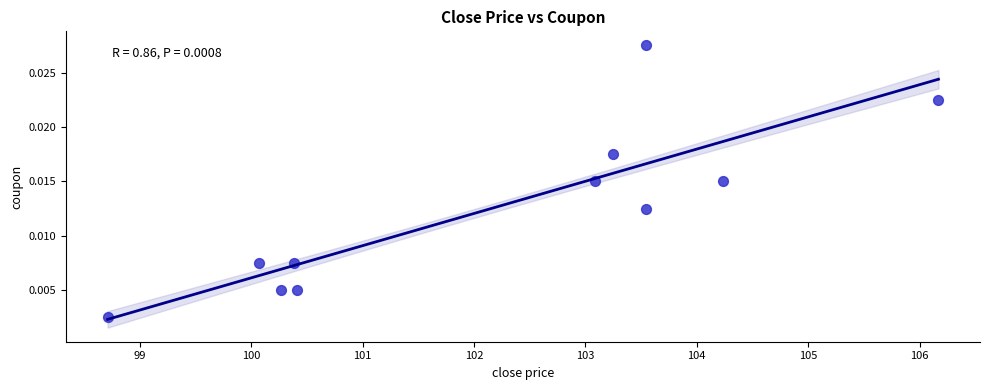

What is the range of X values (max minus min)?

7.5